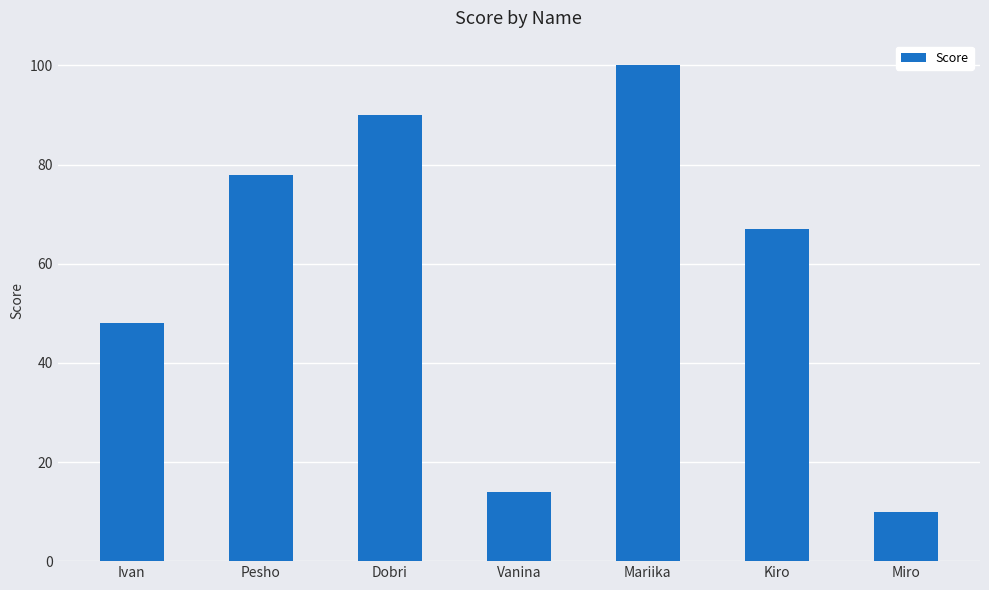

Is it true that the value at Dobri is 90?

True